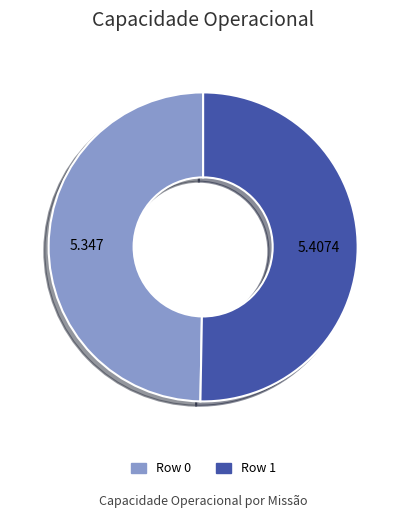

Is there any slice that represents more than half of the pie?

Yes